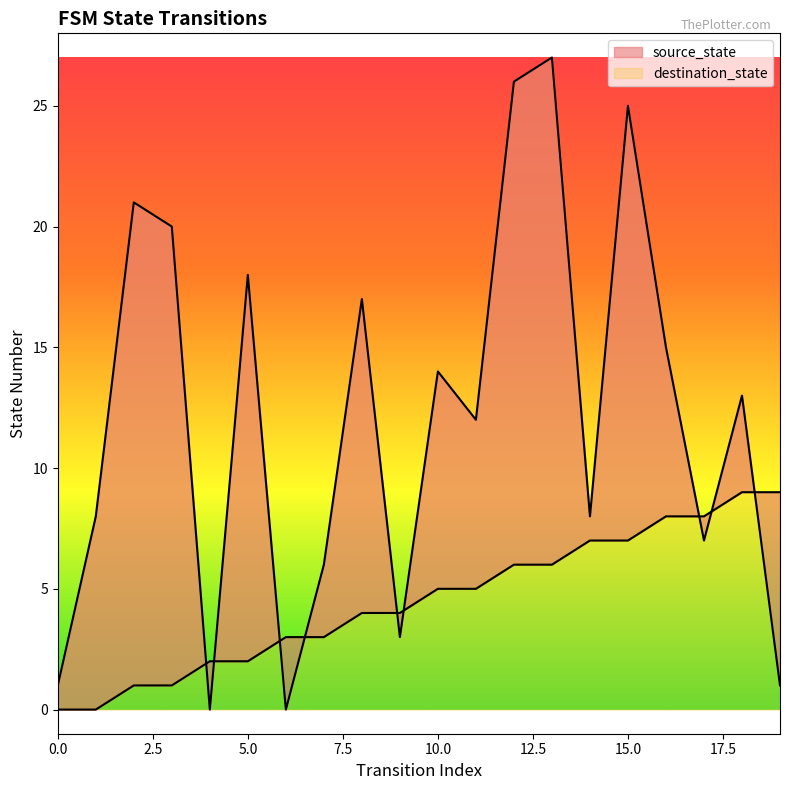

Reading left to right, what are all the values shown in this chart?

source_state: 0	0	1	1	2	2	3	3	4	4	5	5	6	6	7	7	8	8	9	9
destination_state: 1	8	21	20	0	18	0	6	17	3	14	12	26	27	8	25	15	7	13	1